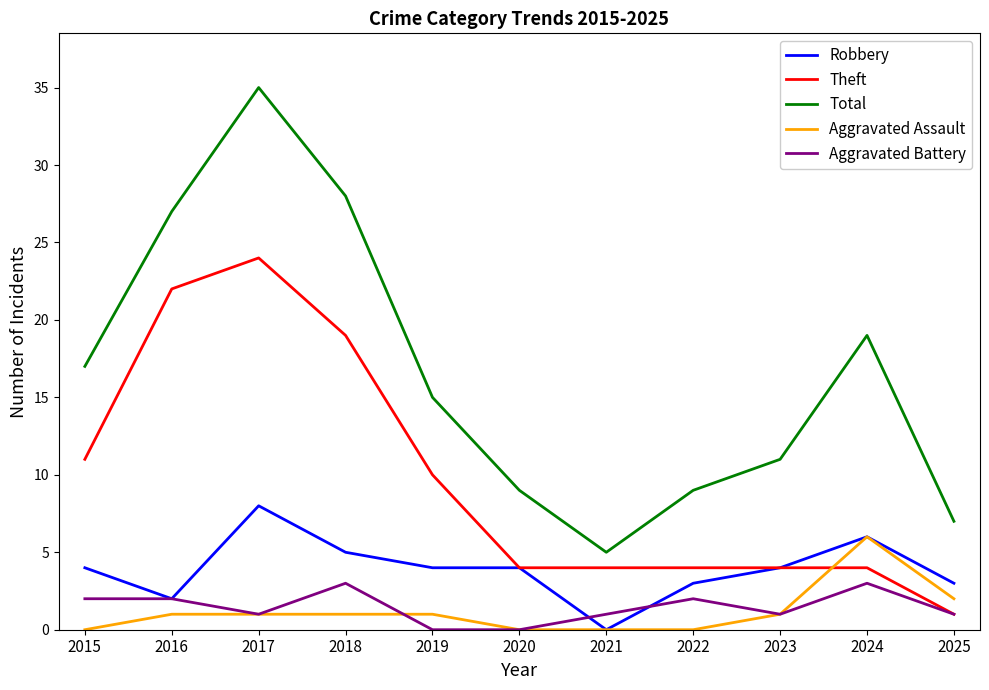

At which category is the sum across all series the highest?

2017